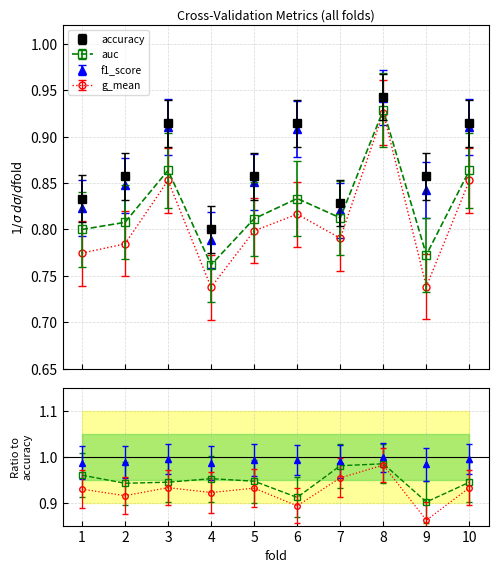

List the labels in order of accuracy value, largest first.

8, 3, 6, 10, 2, 5, 9, 1, 7, 4